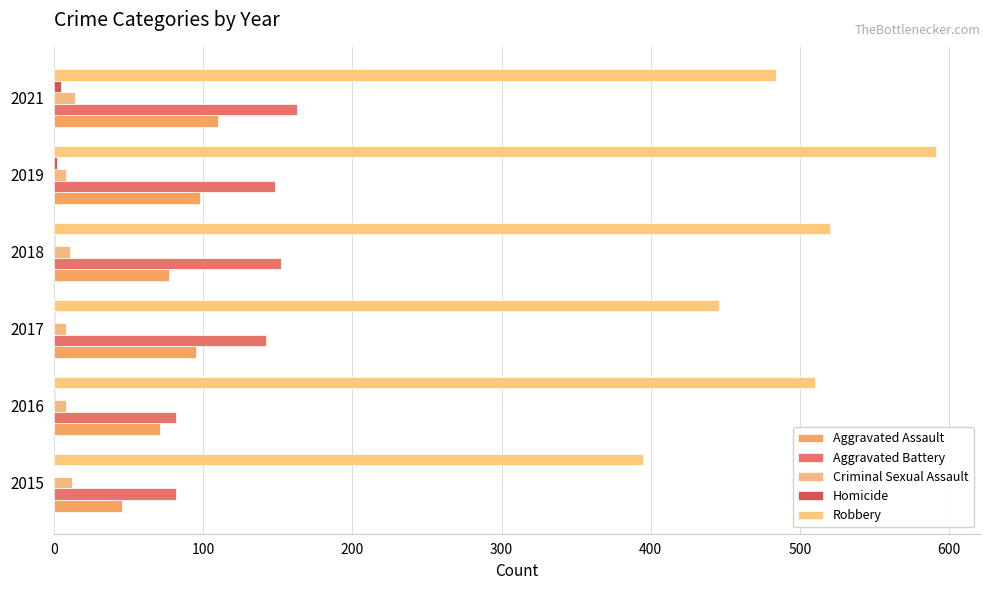

What is the sum of all Robbery values?

2946